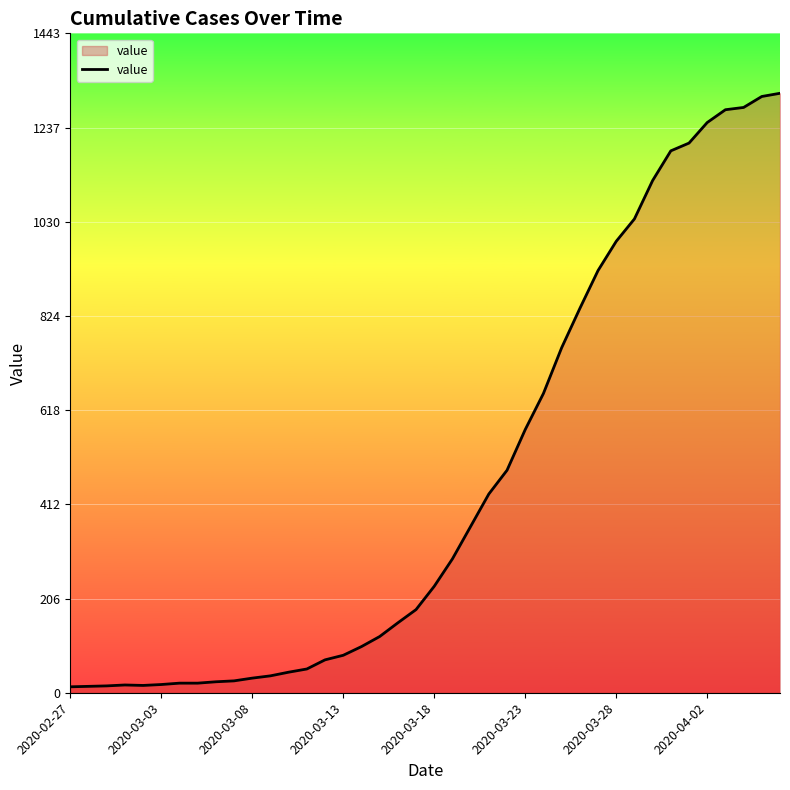

How many series are shown in this chart?

1